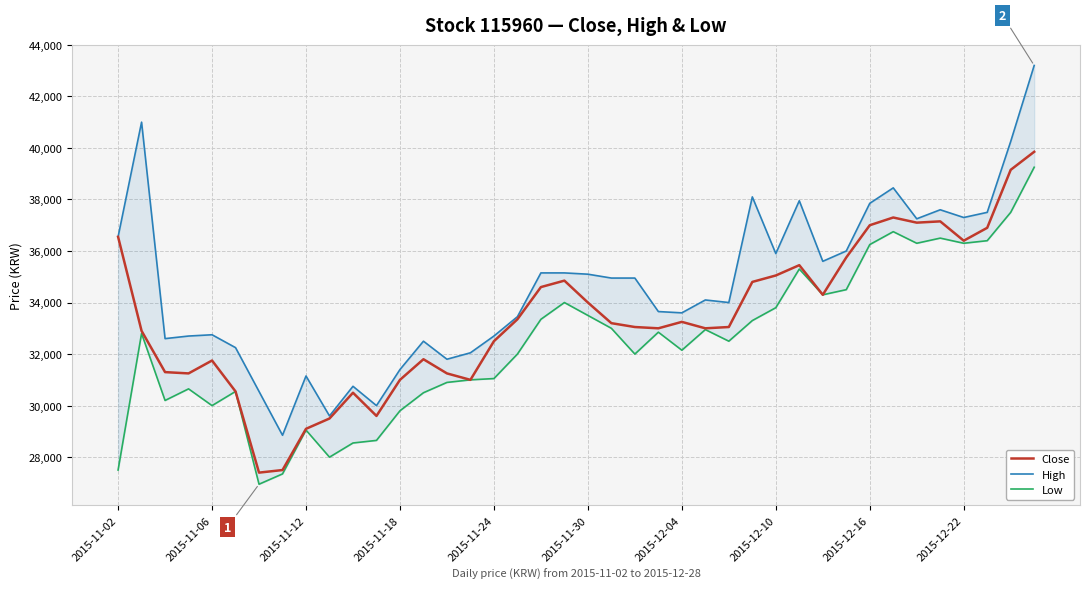

What is the minimum value for Close?

27400